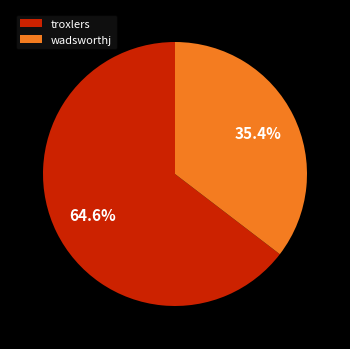

To the nearest percent, what portion does wadsworthj represent?

35%